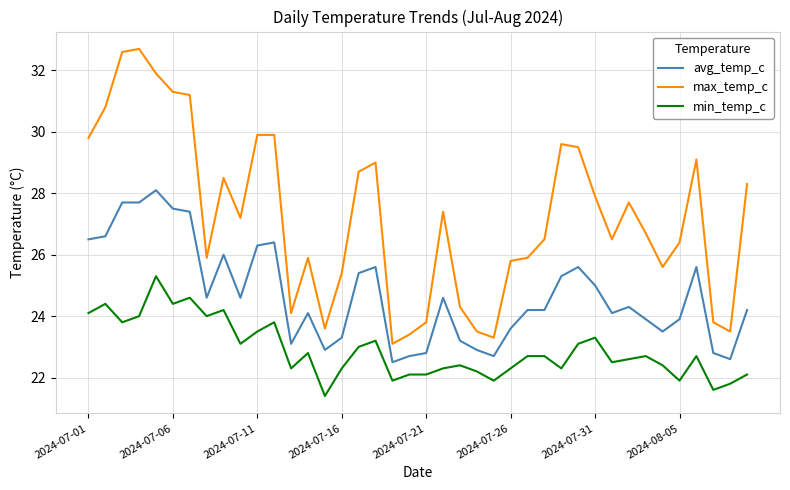

Rank the series by their average value, from lowest to highest.

min_temp_c, avg_temp_c, max_temp_c